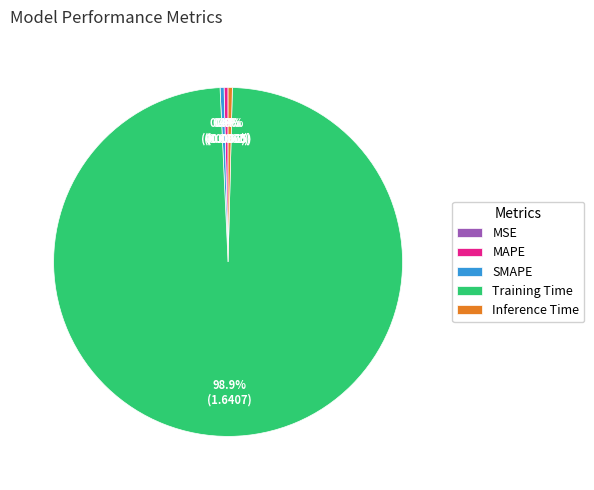

Which category has the biggest portion of the pie?

Training Time